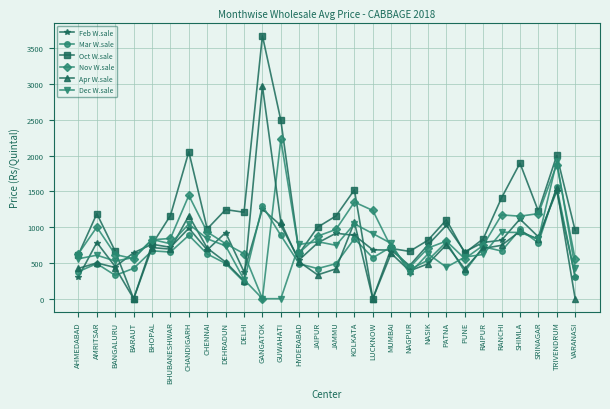

Between AHMEDABAD and BANGALURU, which series saw the biggest shift?

Feb W.sale